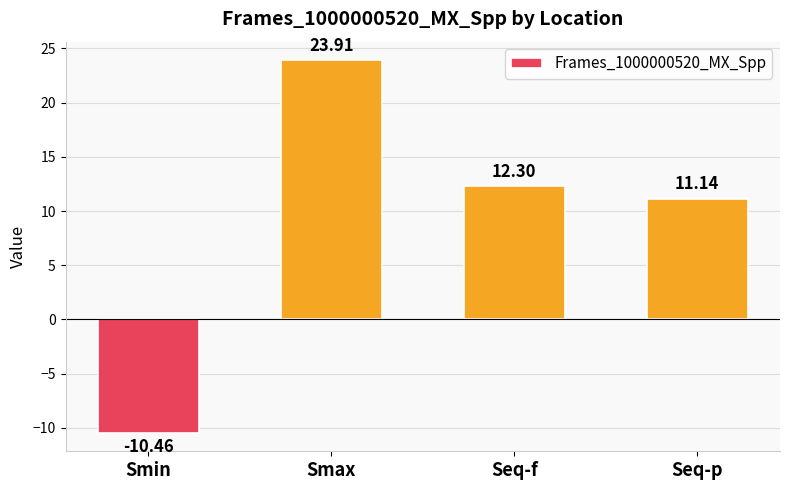

What is the value of the 2nd bar from the left?

23.9